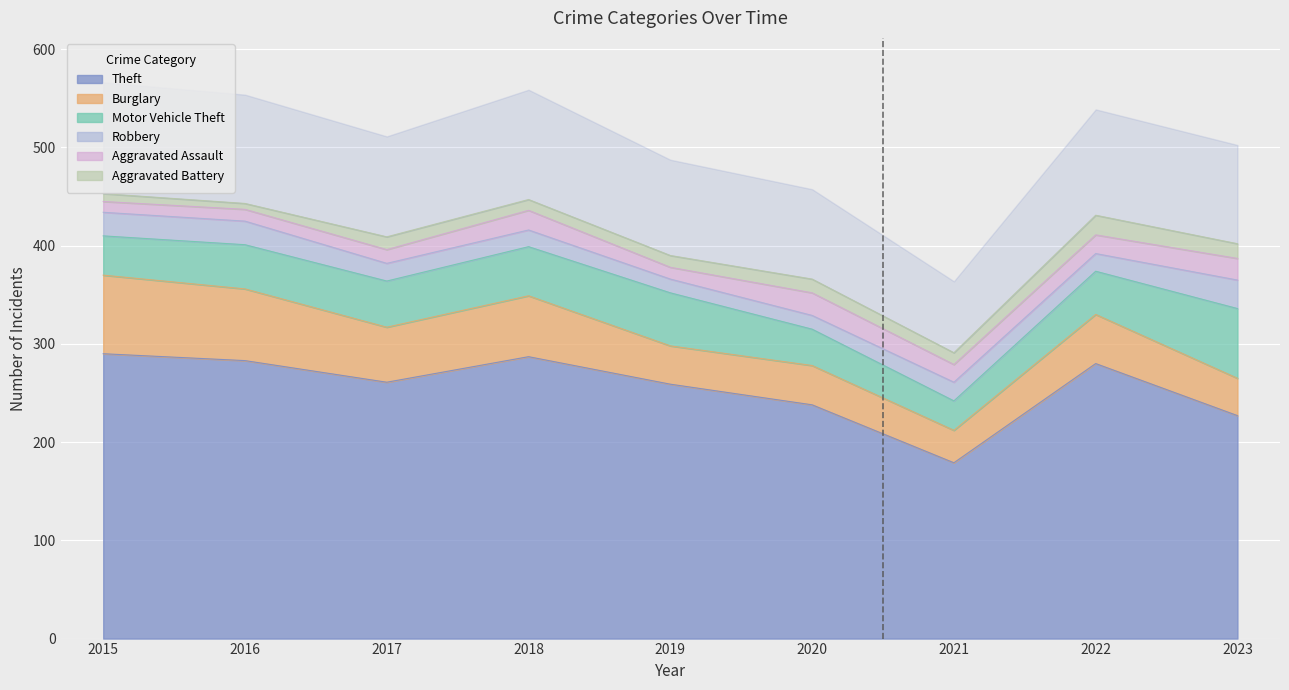

Between 2022 and 2021, which is larger?

2022